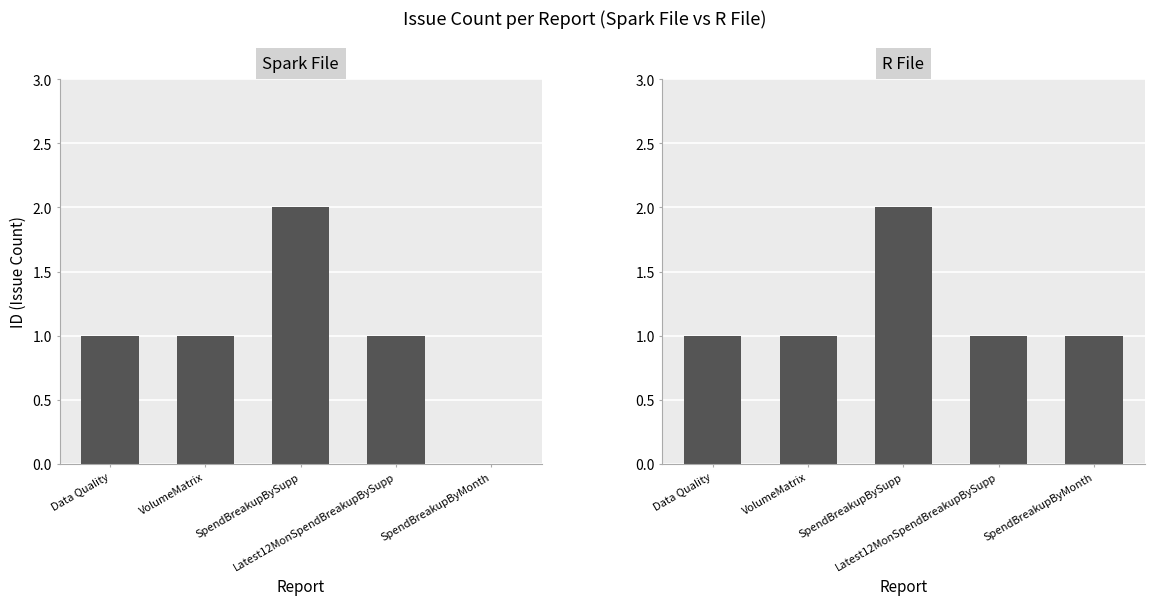

Which series has the largest range (max minus min)?

Spark File